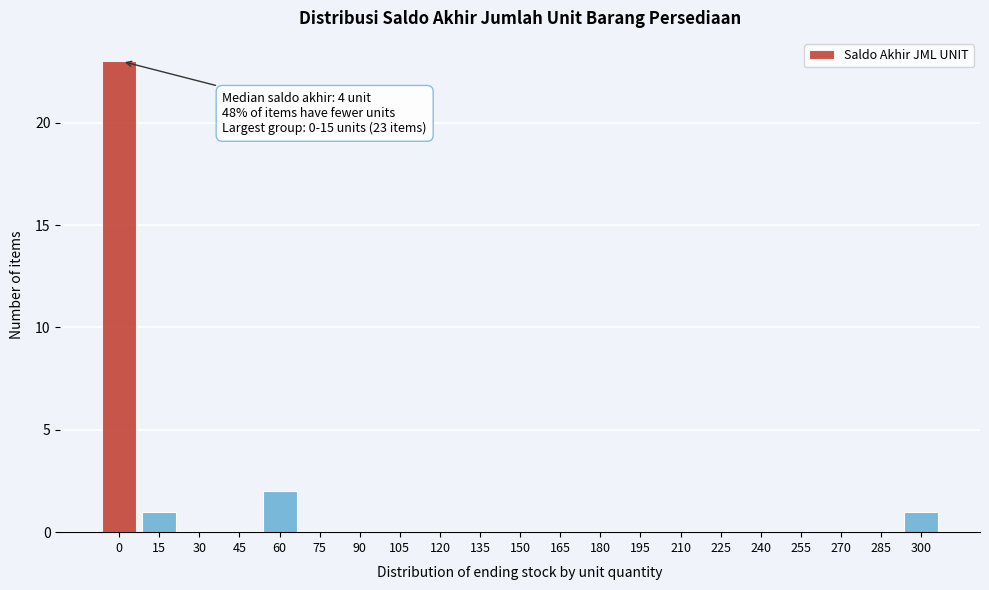

Reading left to right, transcribe all the data shown in this chart.

0=23	15=1	30=0	45=0	60=2	75=0	90=0	105=0	120=0	135=0	150=0	165=0	180=0	195=0	210=0	225=0	240=0	255=0	270=0	285=0	300=1